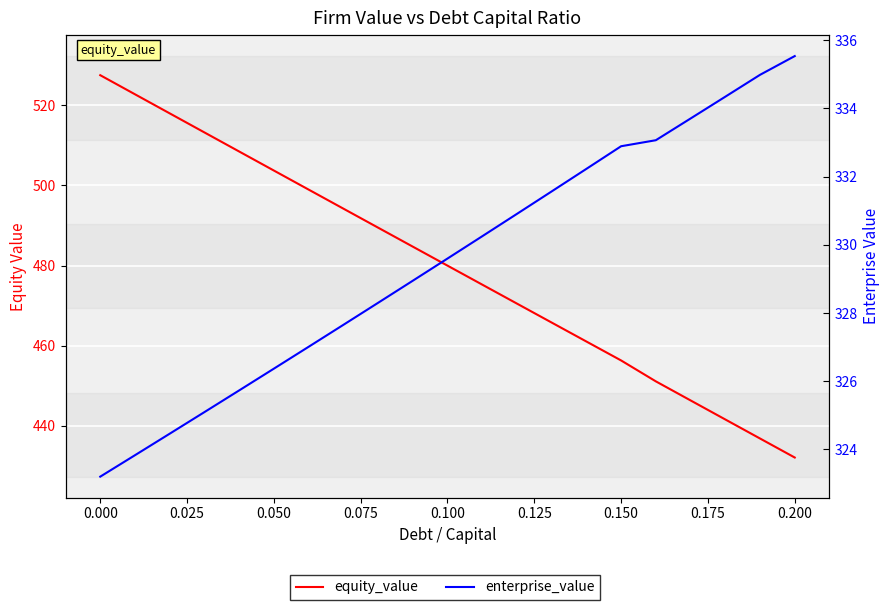

True or false: equity_value and enterprise_value intersect in this chart.

False